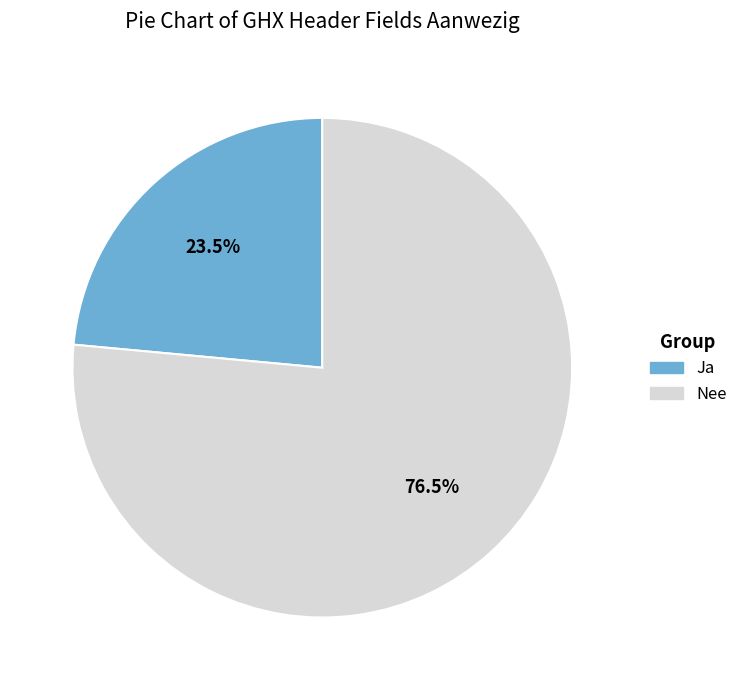

Is there any slice that represents more than half of the pie?

Yes